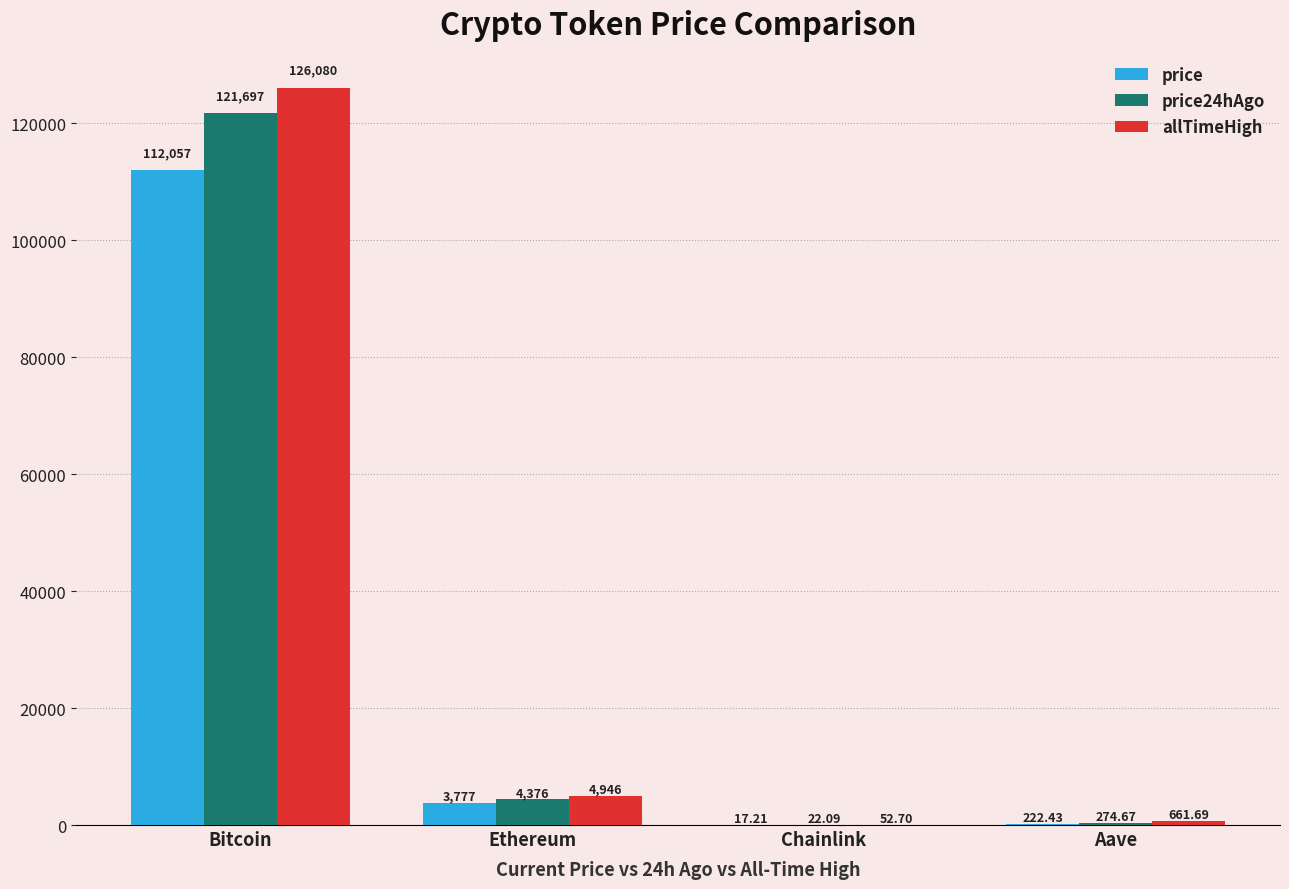

Reading left to right, what are all the values shown in this chart?

price: 112057.0	3776.8	17.2	222.4
price24hAgo: 121697.0	4376.0	22.1	274.7
allTimeHigh: 126080.0	4946.1	52.7	661.7